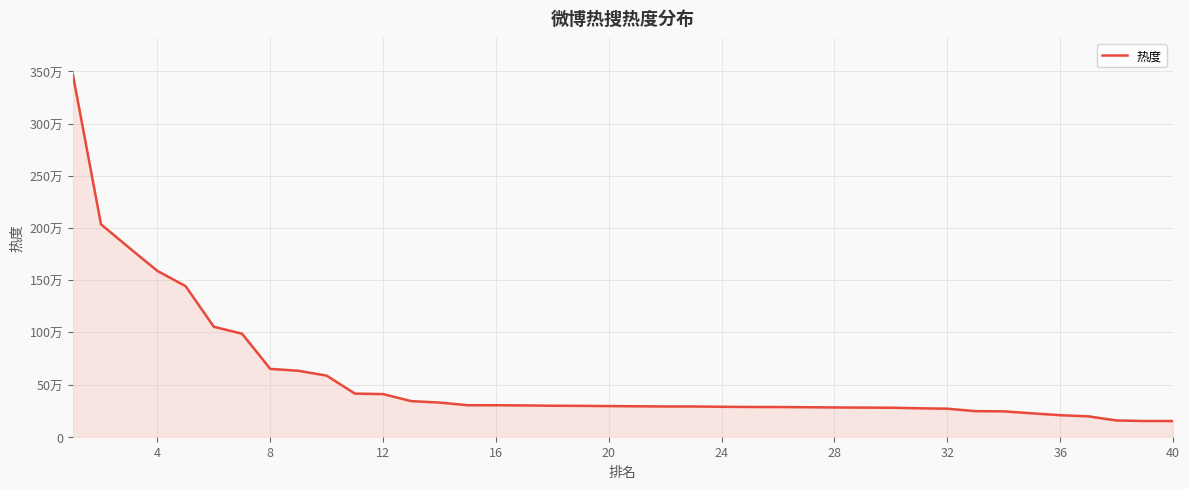

Reading right to left, what are all the values shown in this chart?

150345	150488	155743	195122	206276	224312	243135	245065	268504	272575	277809	279048	280365	282795	284338	285065	286849	289774	289895	291583	293588	295687	296821	299948	301635	301823	327377	340956	408285	413297	585159	631928	649991	987060	1053468	1442481	1588566	1809807	2035556	3473934